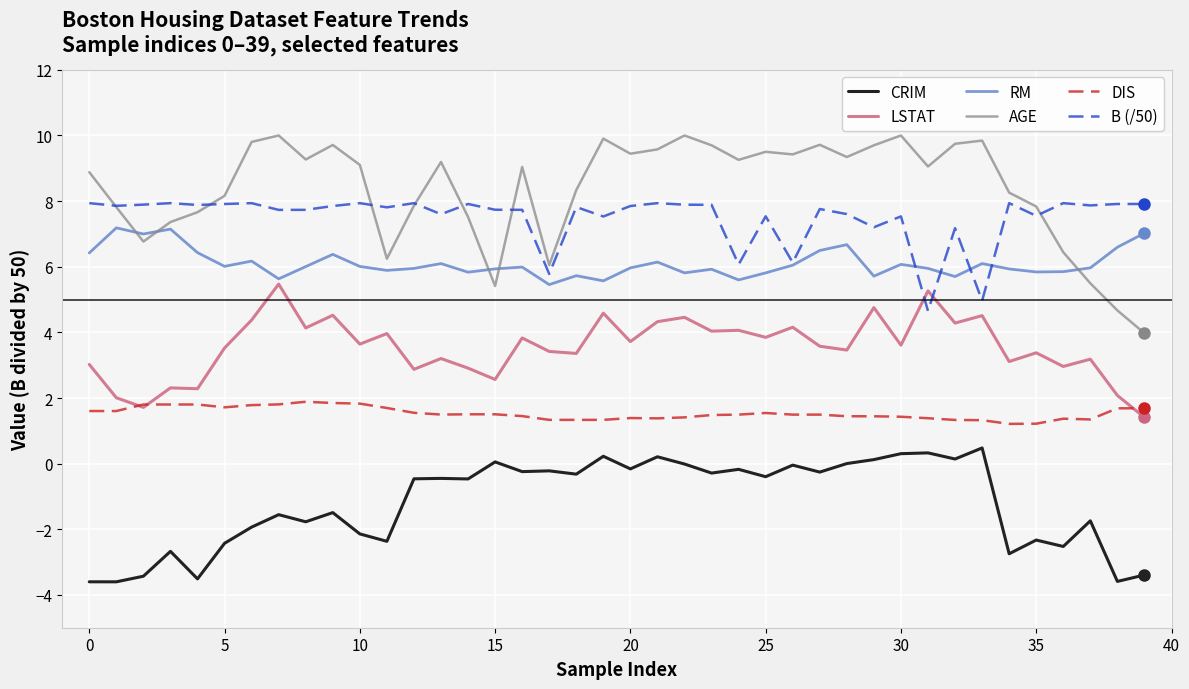

List the series in order of their peak value, highest first.

AGE, B (/50), RM, LSTAT, DIS, CRIM